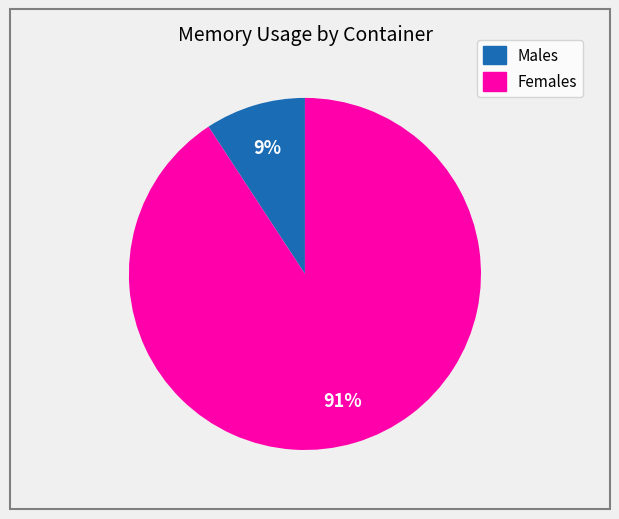

Combined, do Males and Females account for over 50%?

Yes